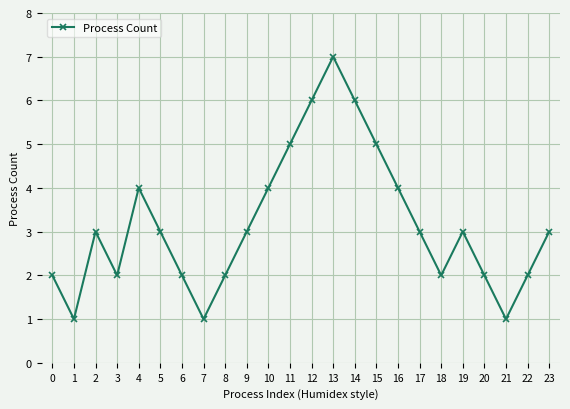

What is the change in value from 15 to 19?

-2